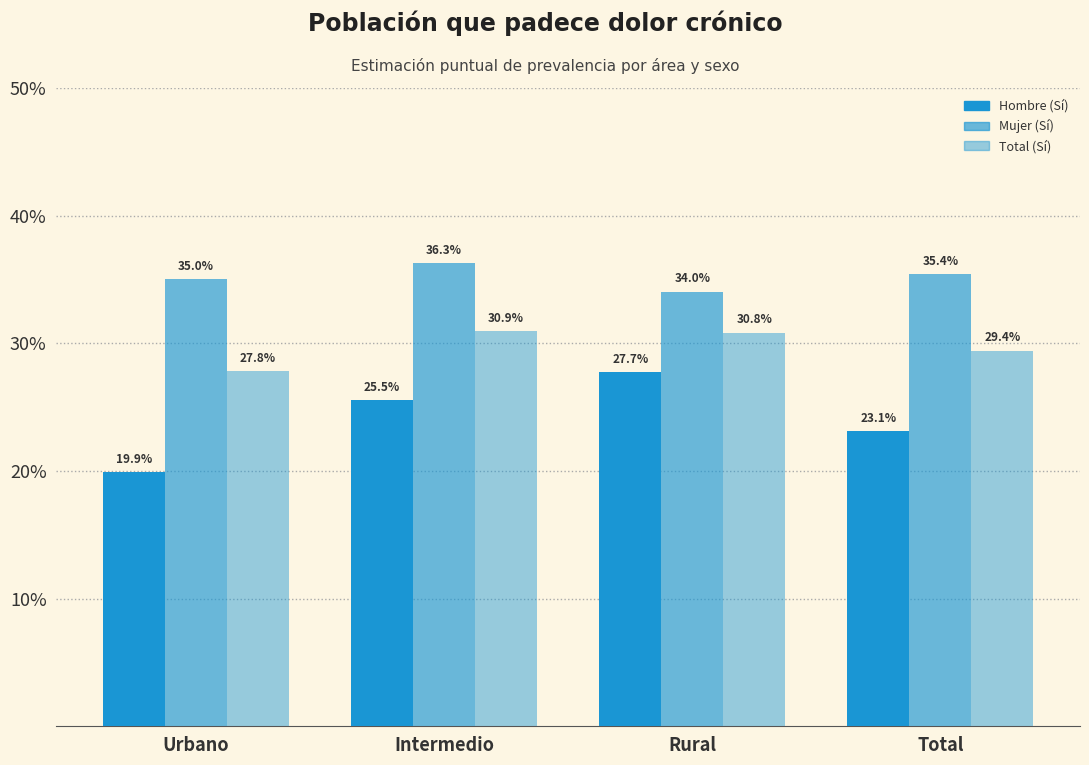

Rank the series by their maximum value, from lowest to highest.

Hombre (Sí), Total (Sí), Mujer (Sí)